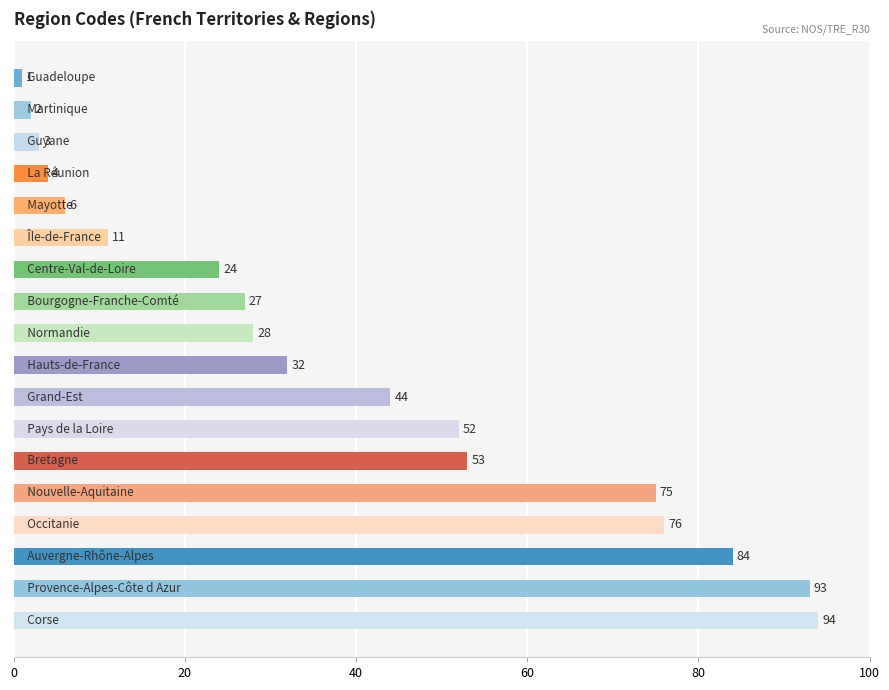

What is the minimum value shown in the chart?

1